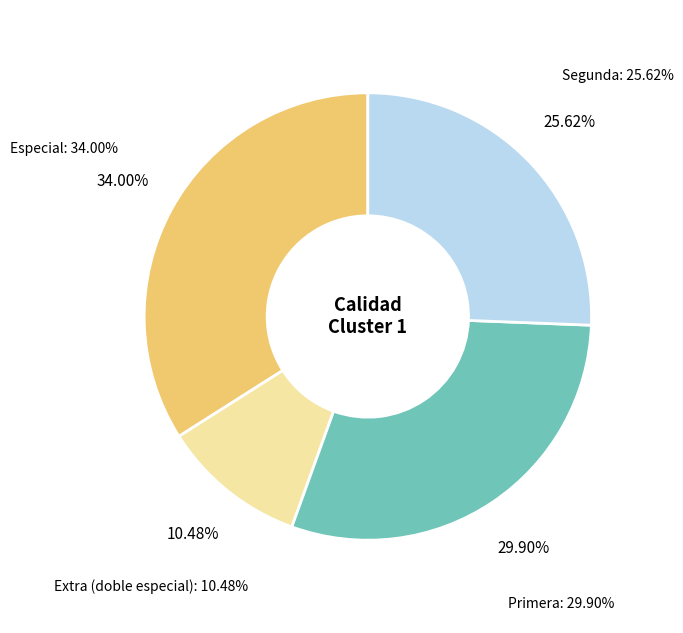

Which category has the biggest portion of the pie?

Especial